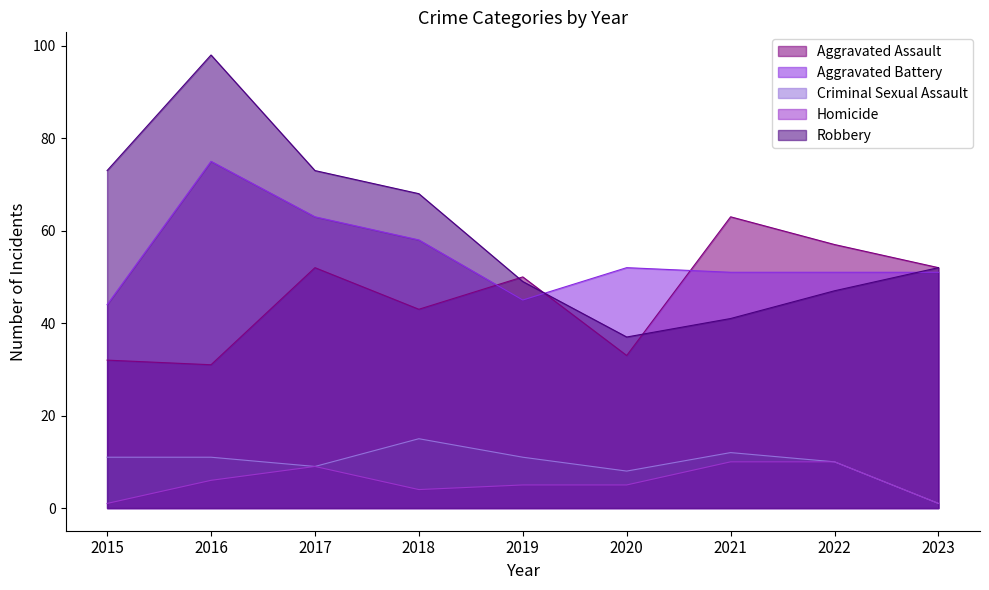

Count the Homicide values in the range 4 to 9.

5